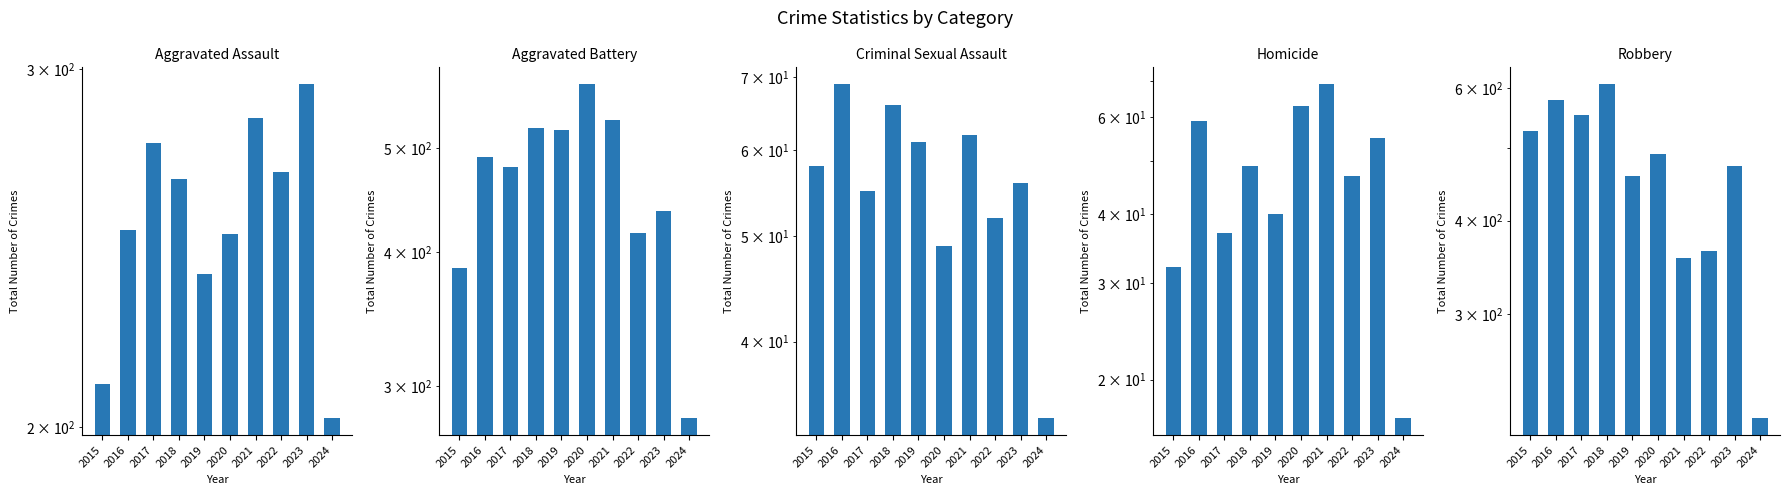

What is the difference between the Aggravated Assault values at 2022 and 2019?

29